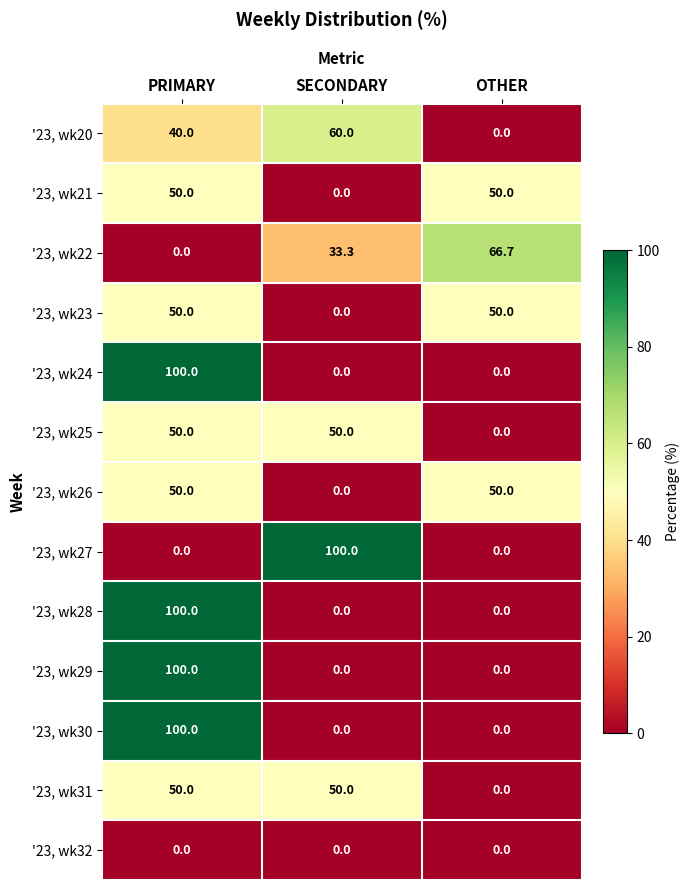

What is the spread (max minus min) of values at OTHER?

66.7